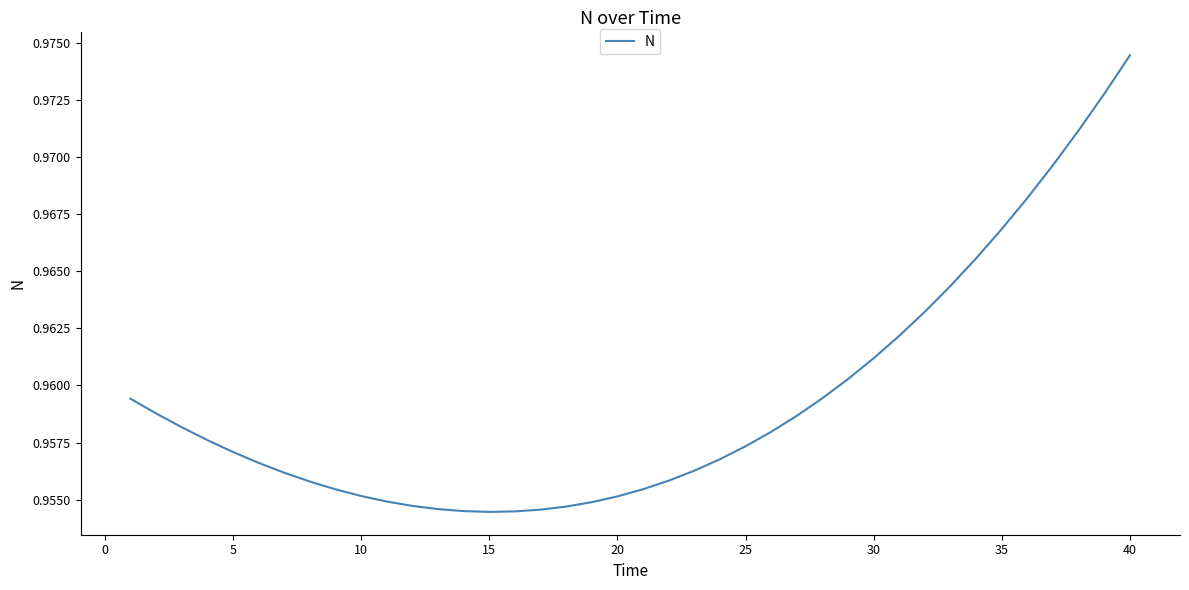

Does the chart have visible grid lines?

No